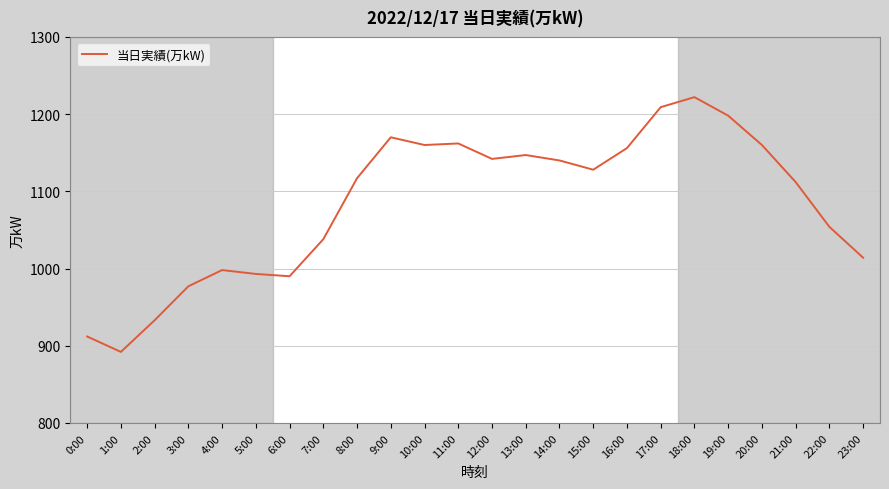

What is the minimum value shown in the chart?

892